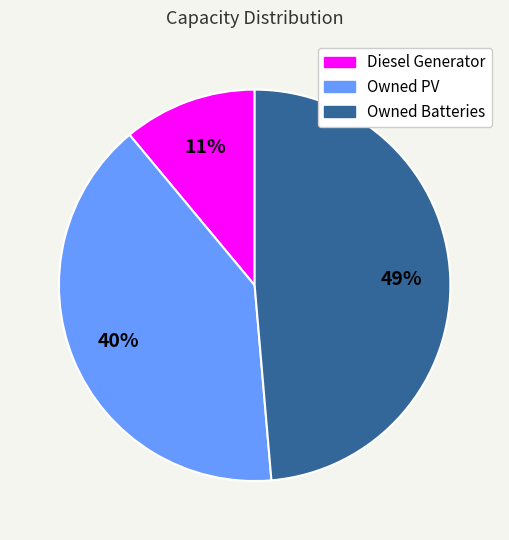

Is it true that Owned Batteries is 49% of the pie?

True